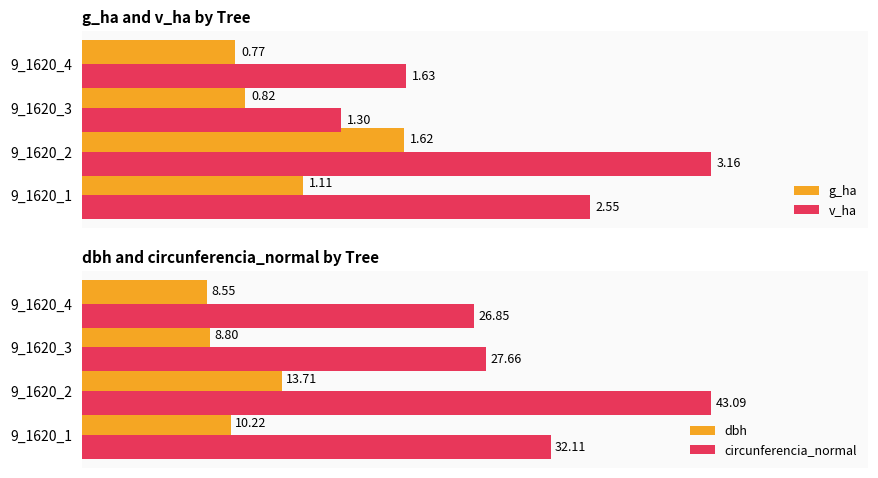

At which label does dbh reach its peak?

9_1620_2